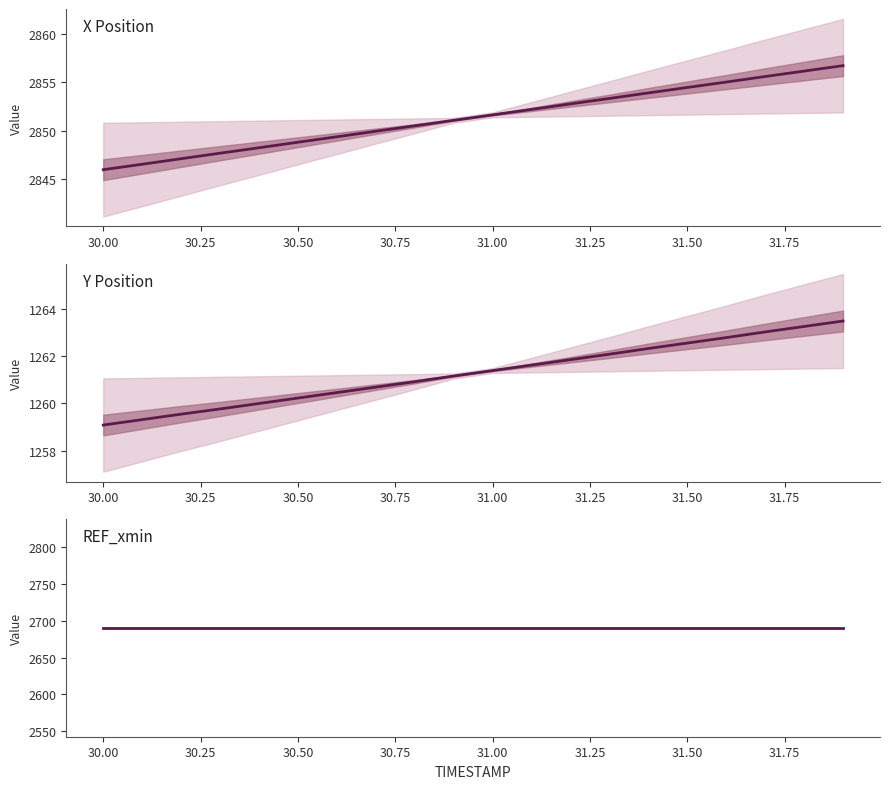

Reading left to right, what are all the values shown in this chart?

X Position: 2846.0	2846.5	2847.1	2847.7	2848.2	2848.8	2849.4	2849.9	2850.5	2851.1	2851.6	2852.2	2852.8	2853.3	2853.9	2854.4	2855.0	2855.6	2856.1	2856.7
Y Position: 1259.1	1259.3	1259.5	1259.8	1260.0	1260.2	1260.5	1260.7	1260.9	1261.2	1261.4	1261.6	1261.8	1262.1	1262.3	1262.5	1262.8	1263.0	1263.2	1263.5
REF_xmin: 2690.3	2690.3	2690.3	2690.3	2690.3	2690.3	2690.3	2690.3	2690.3	2690.3	2690.3	2690.3	2690.3	2690.3	2690.3	2690.3	2690.3	2690.3	2690.3	2690.3